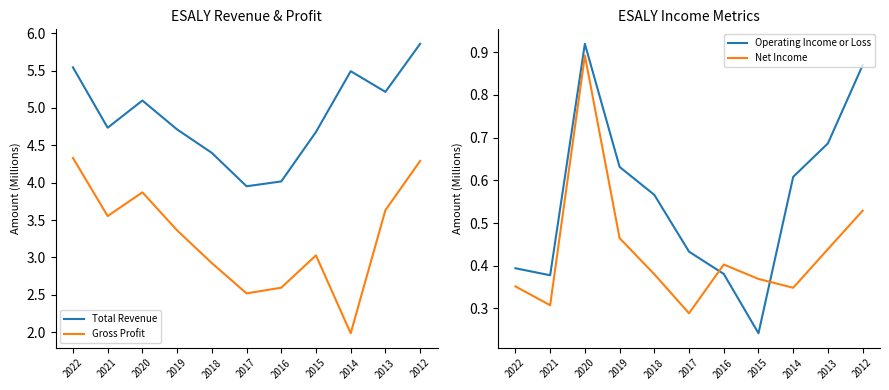

Where is the first local minimum for Operating Income or Loss?

2021